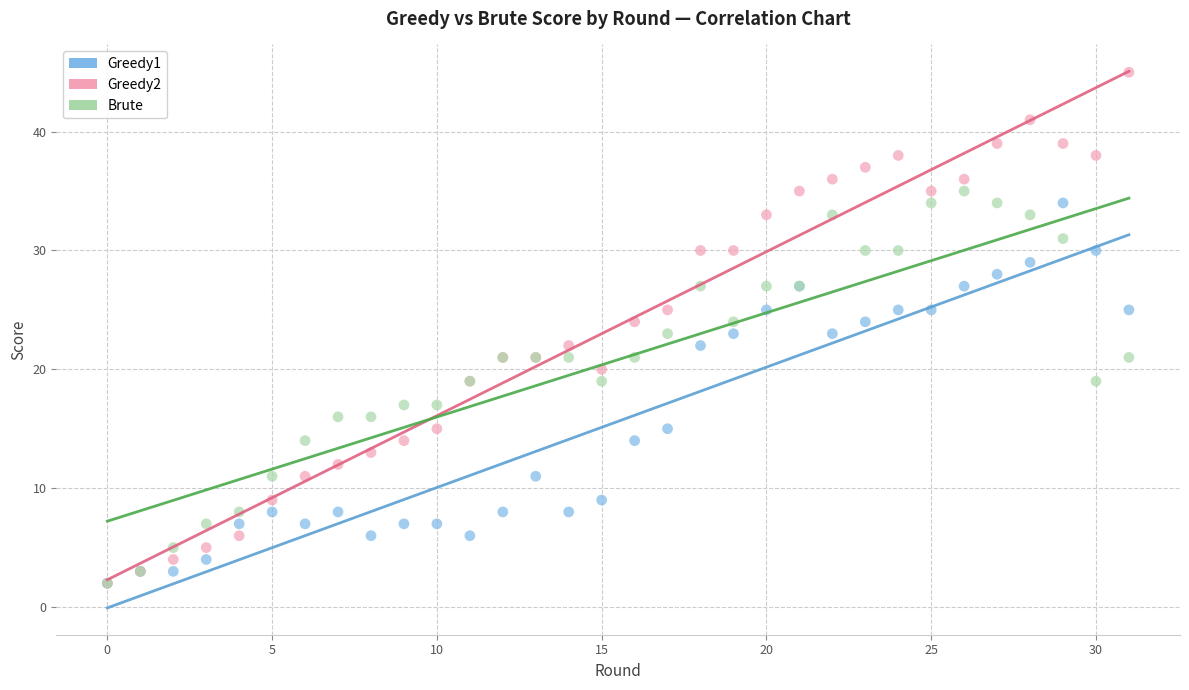

Which series reaches the maximum Y coordinate?

Greedy2